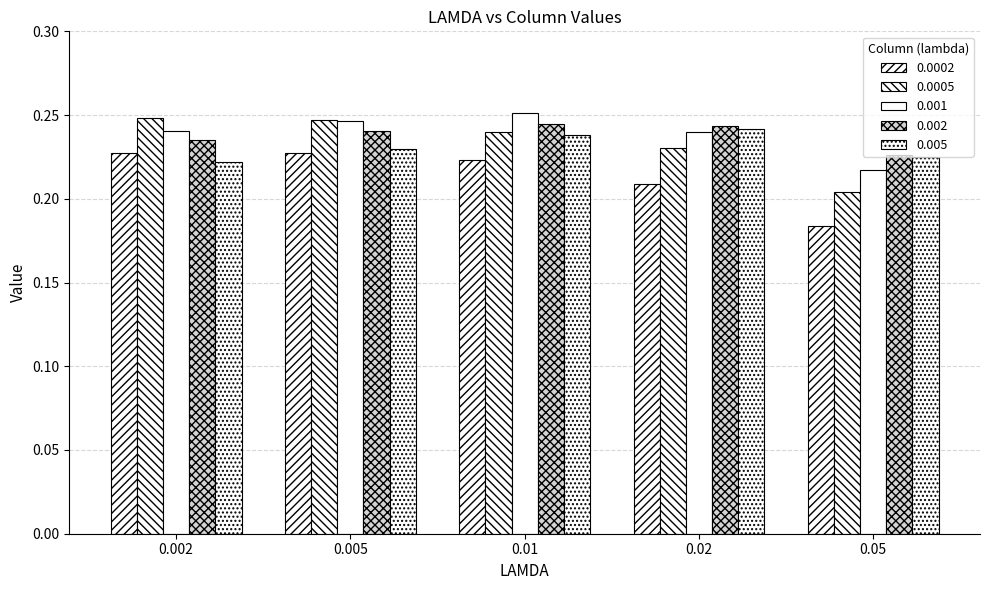

How many bars are there in total?

25